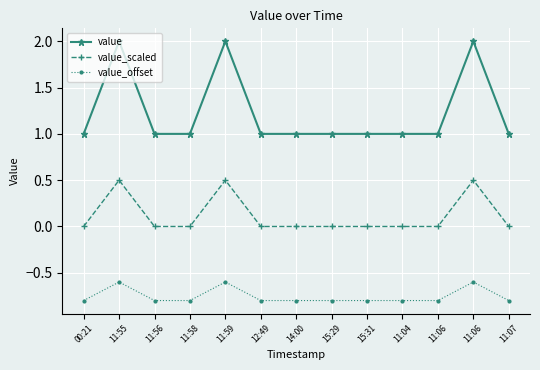

What is the difference between the value_offset values at 15:29 and 11:59?

0.2